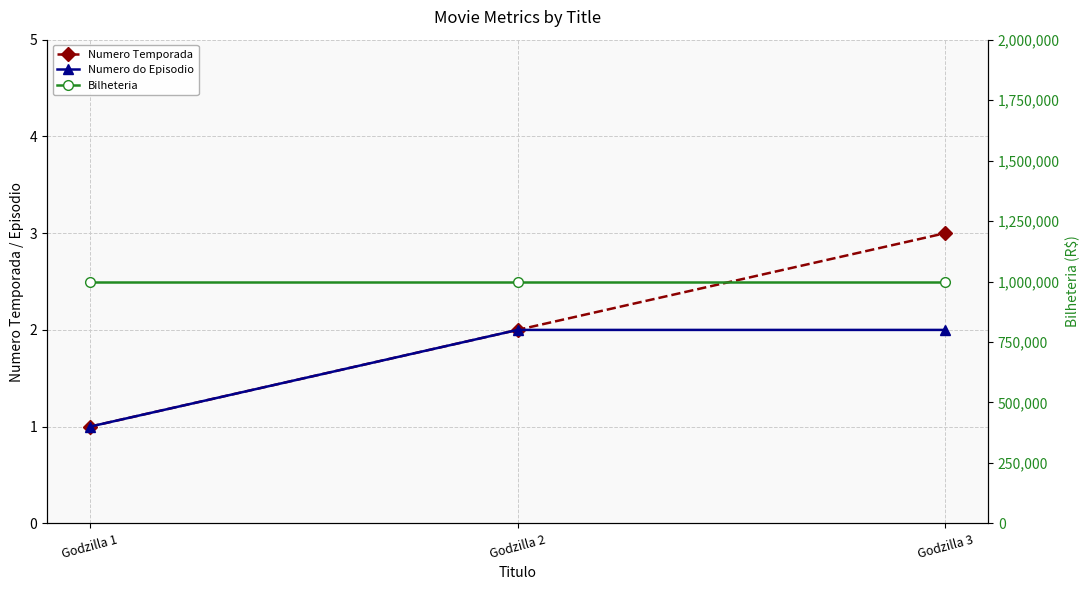

Reading left to right, what are all the values shown in this chart?

Numero Temporada: 1	2	3
Numero do Episodio: 1	2	2
Bilheteria: 1000000	1000000	1000000